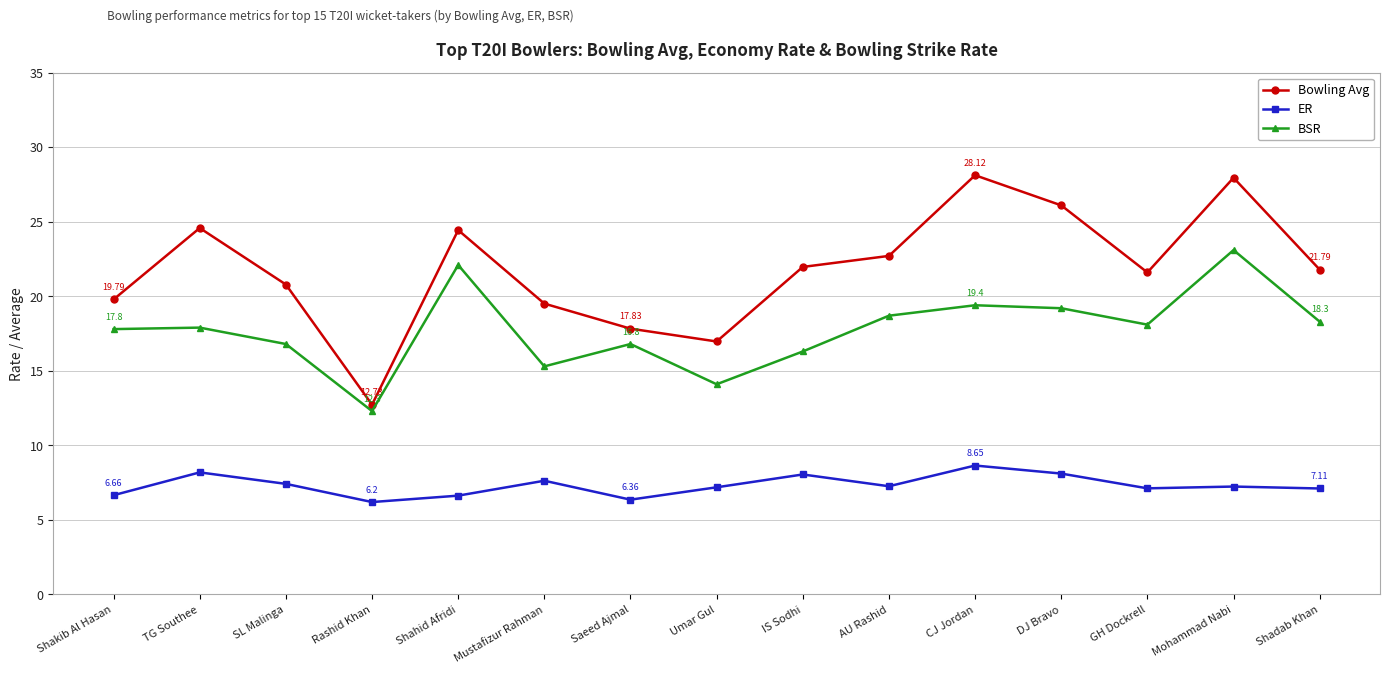

Does the chart have visible grid lines?

Yes